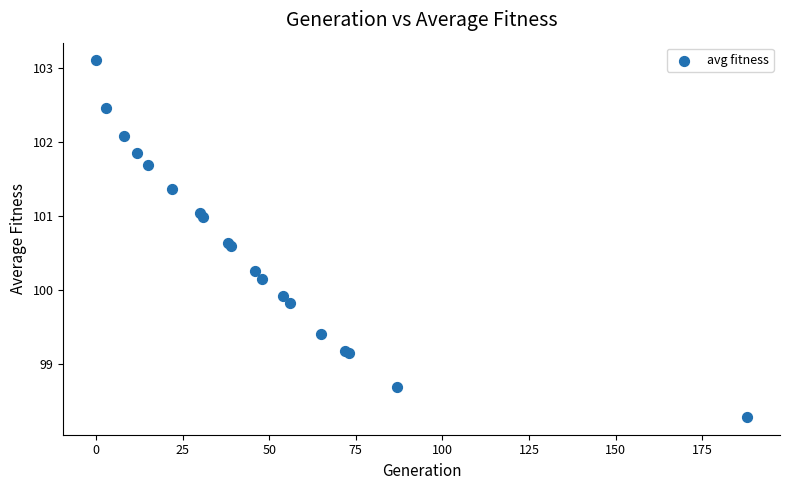

What Y value in the scatter plot is closest to 100?

99.9